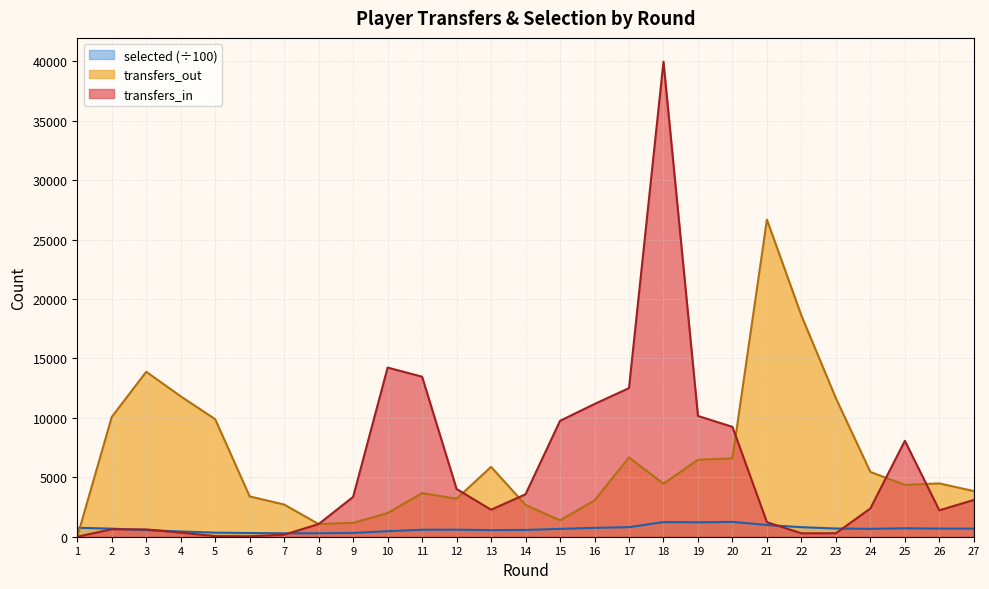

Which series changed the most between 4 and 24?

transfers_out